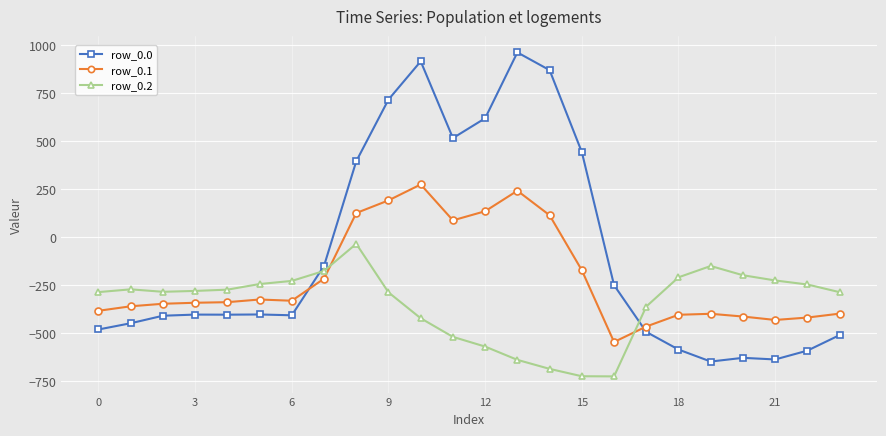

True or false: row_0.2 has more than 0 interior local peaks.

True